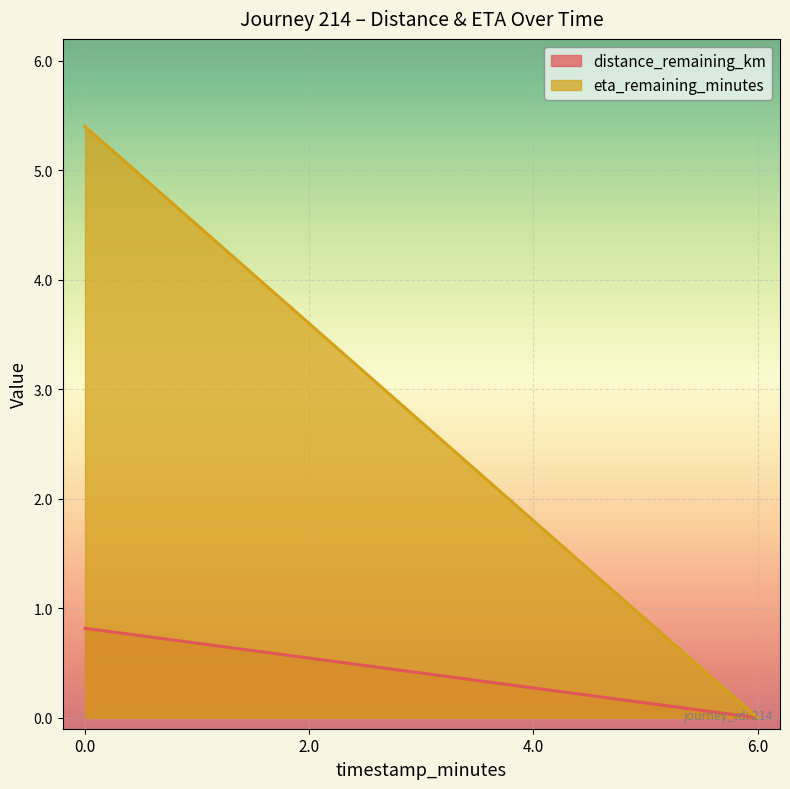

At which label does eta_remaining_minutes reach its minimum?

6.0